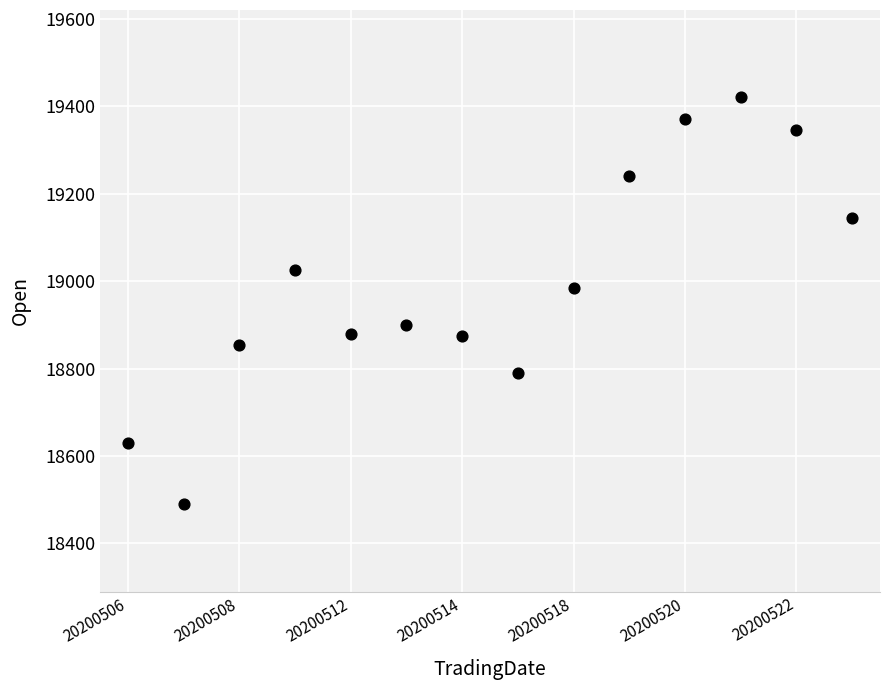

What Y value in the scatter plot is closest to 18955?

18985